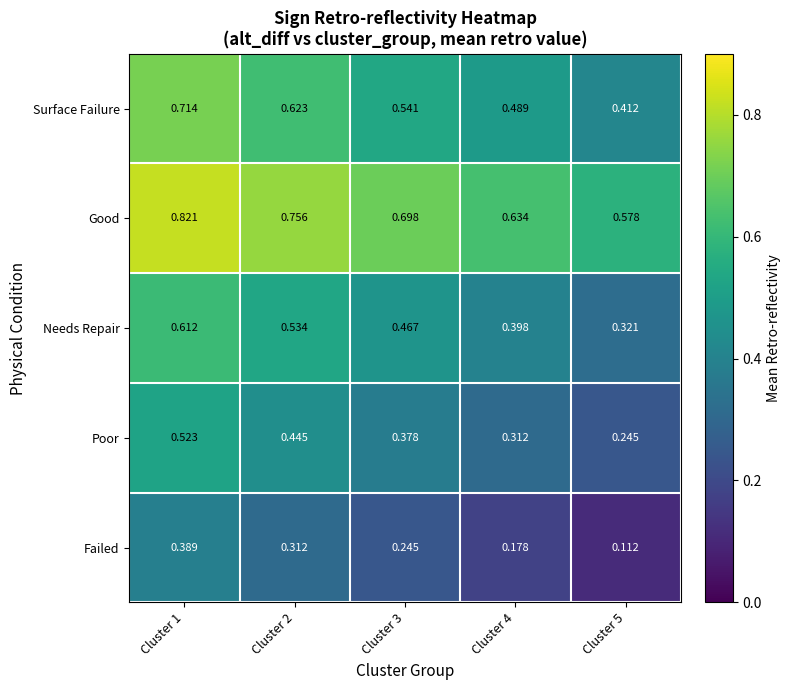

What is the total value across all series at Cluster 4?

2.0